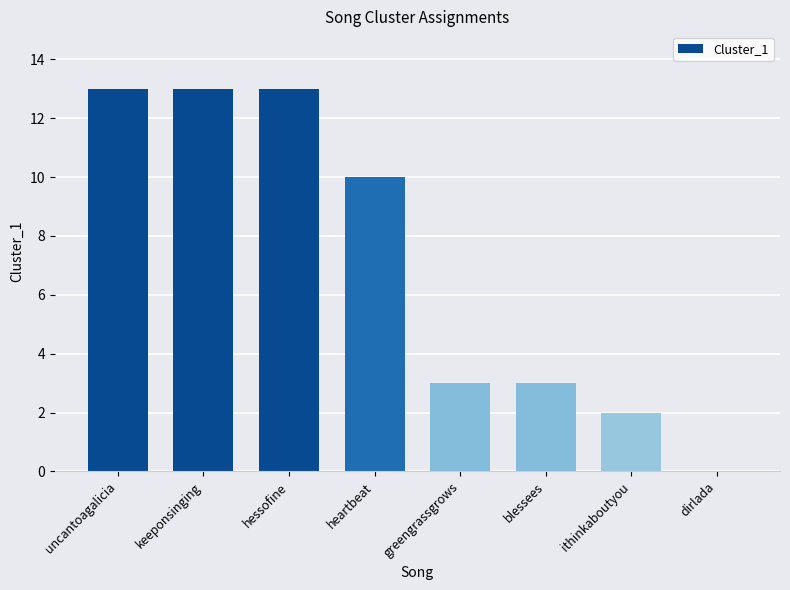

What is the sum of all values?

57